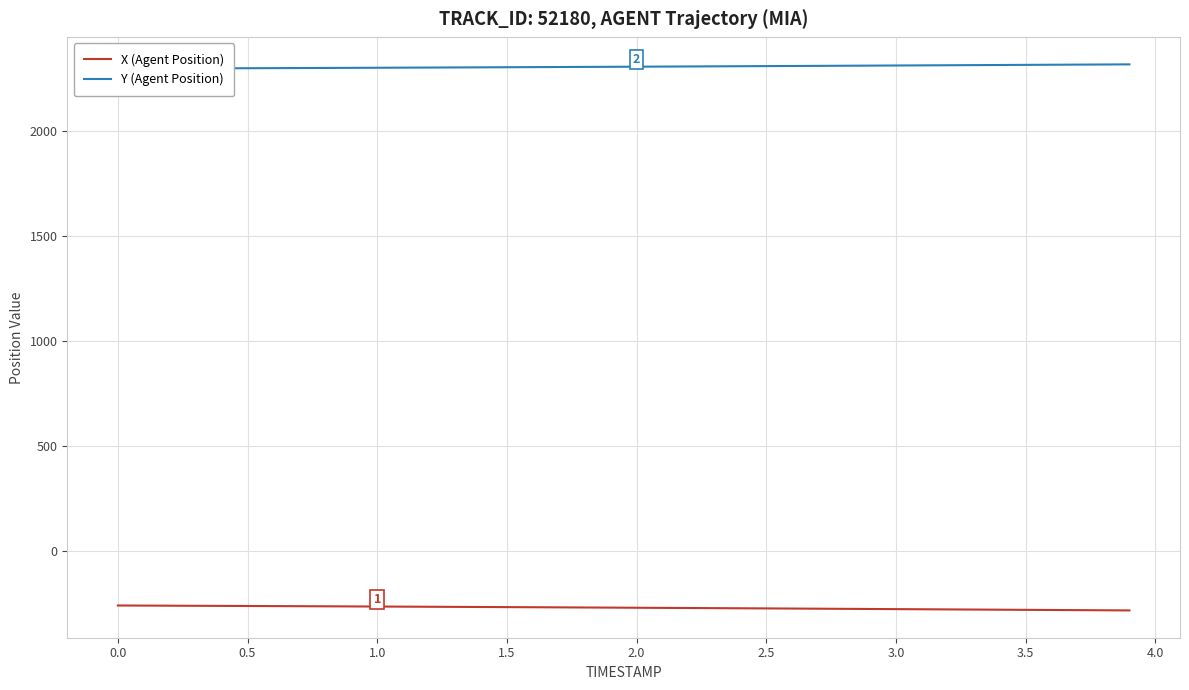

Which series changed the most between 0.0 and 3.0?

X (Agent Position)